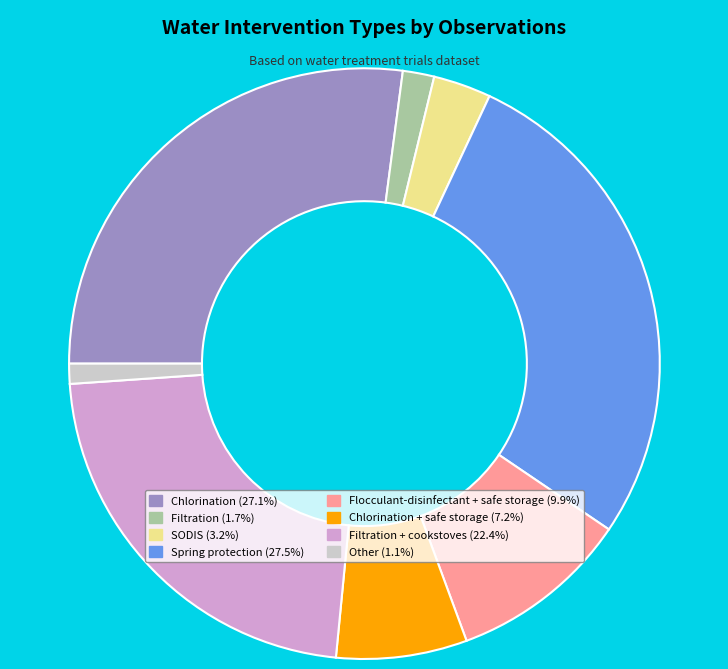

Is there any slice that represents more than half of the pie?

No